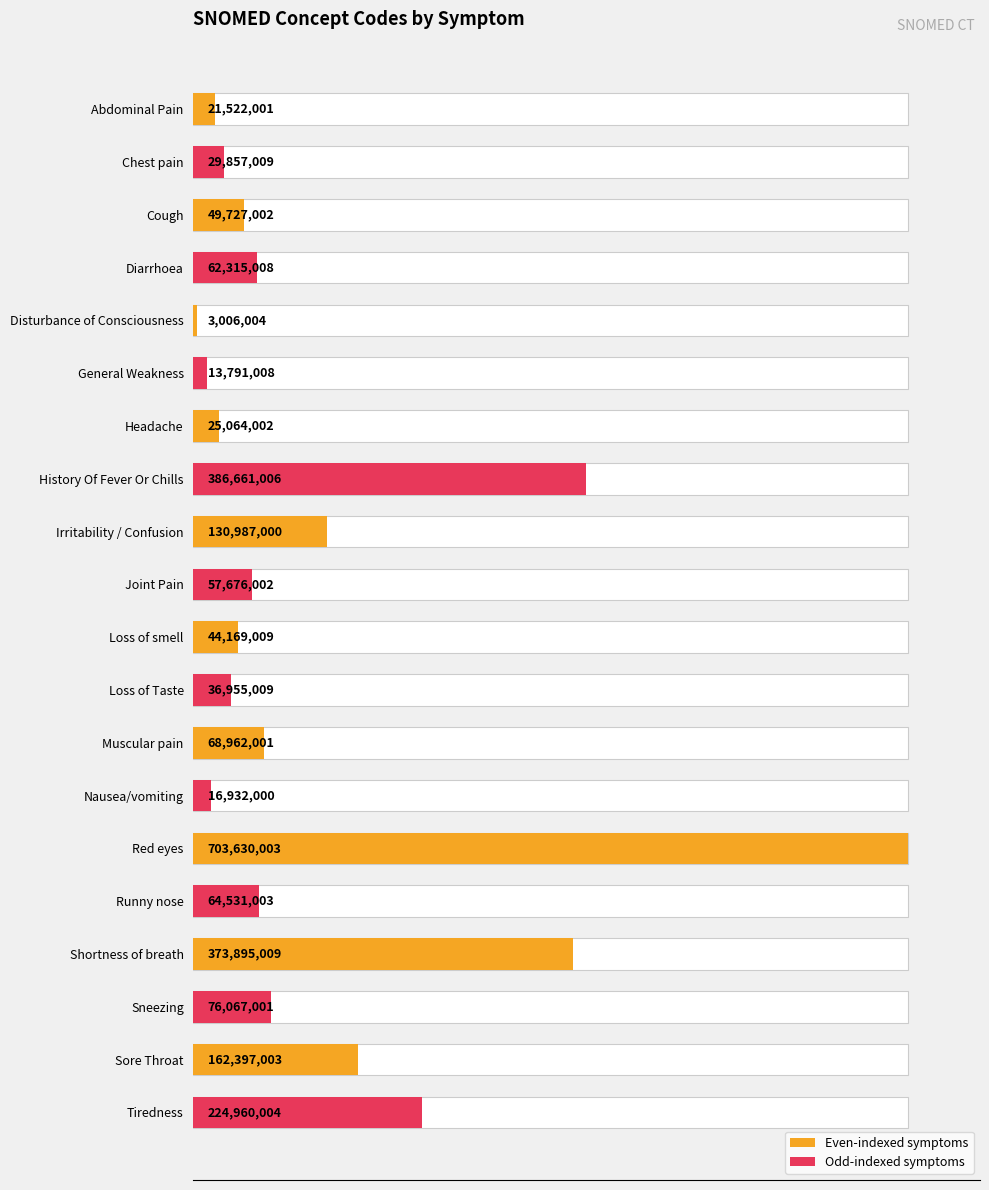

Reading left to right, transcribe all the data shown in this chart.

3.1	4.2	7.1	8.9	0.4	2.0	3.6	55.0	18.6	8.2	6.3	5.3	9.8	2.4	100.0	9.2	53.1	10.8	23.1	32.0